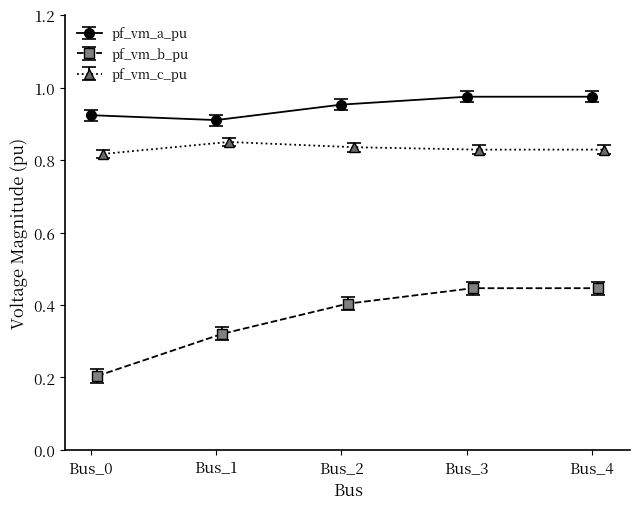

Reading right to left, transcribe all the data shown in this chart.

pf_vm_a_pu: 1.0	1.0	1.0	0.9	0.9
pf_vm_b_pu: 0.5	0.5	0.4	0.3	0.2
pf_vm_c_pu: 0.8	0.8	0.8	0.8	0.8